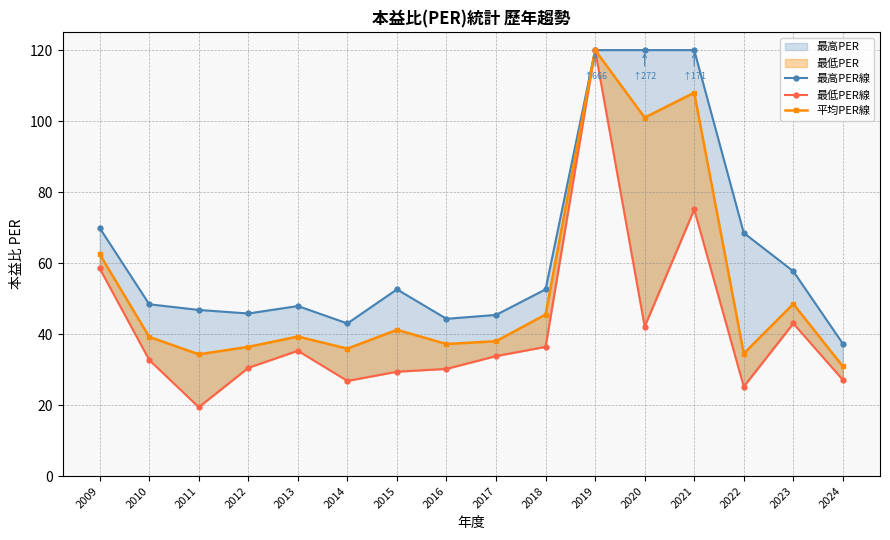

Reading left to right, list all the values displayed in this chart.

最高PER線: 69.9	48.4	46.8	45.8	47.9	43.0	52.6	44.3	45.4	52.6	120.0	120.0	120.0	68.5	57.7	37.3
最低PER線: 58.5	32.7	19.4	30.5	35.3	26.8	29.4	30.2	33.8	36.4	120.0	42.1	75.1	25.2	43.0	27.1
平均PER線: 62.5	39.2	34.3	36.4	39.3	35.9	41.2	37.2	38.0	45.5	120.0	101.0	108.0	34.5	48.5	30.9